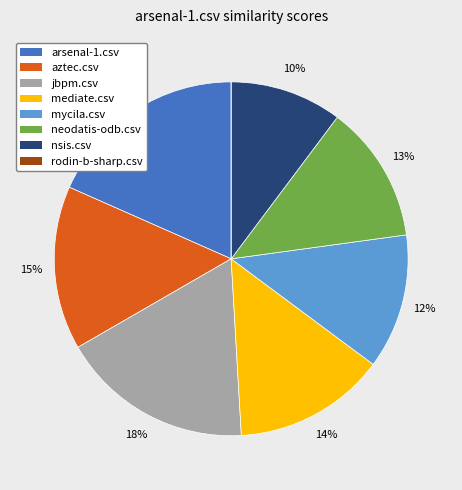

Is the sum of mediate.csv and nsis.csv greater than half?

No